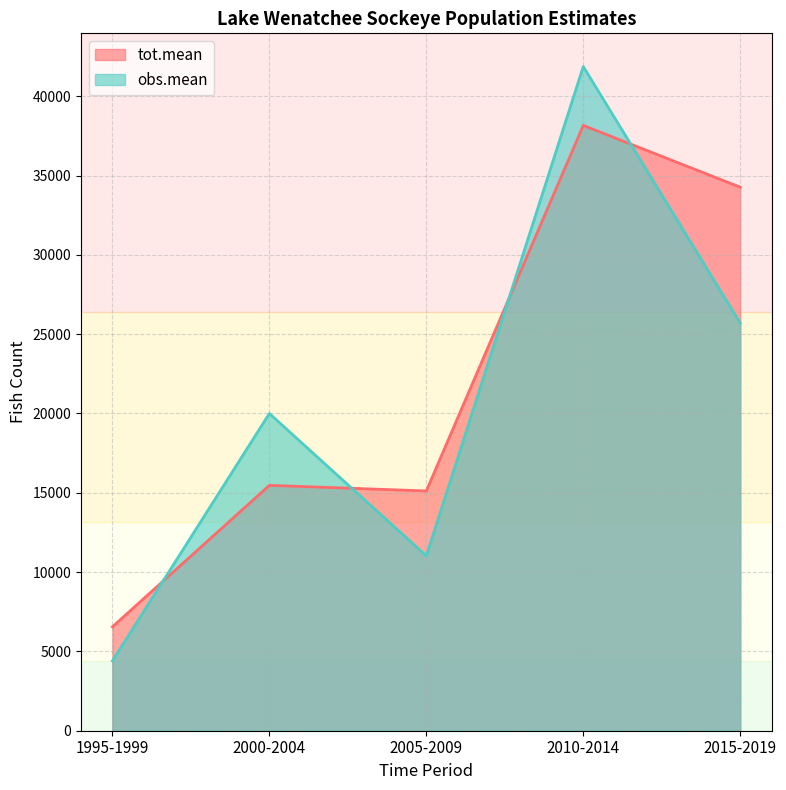

At which category does tot.mean reach its first local peak?

2000-2004